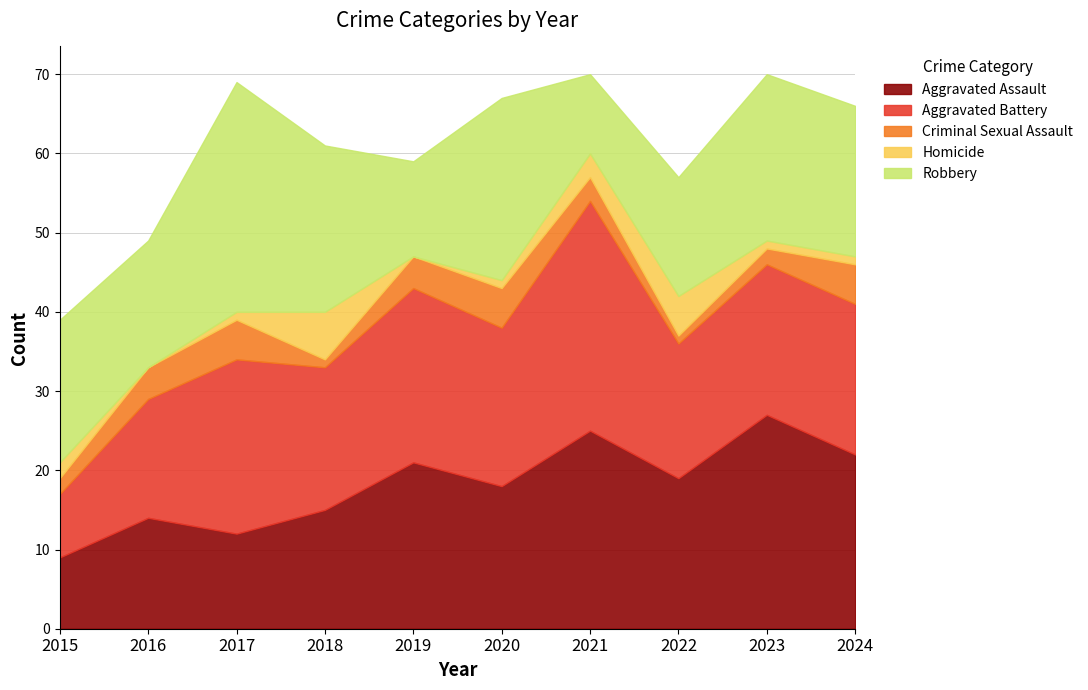

List the series in order of their peak value, highest first.

Aggravated Battery, Robbery, Aggravated Assault, Homicide, Criminal Sexual Assault